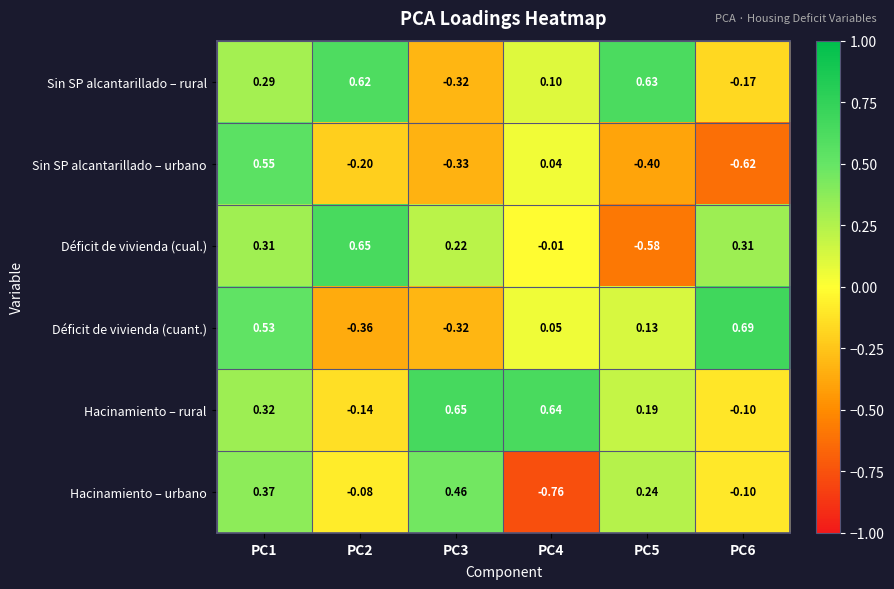

Which series has the largest total across all categories?

Hacinamiento – rural